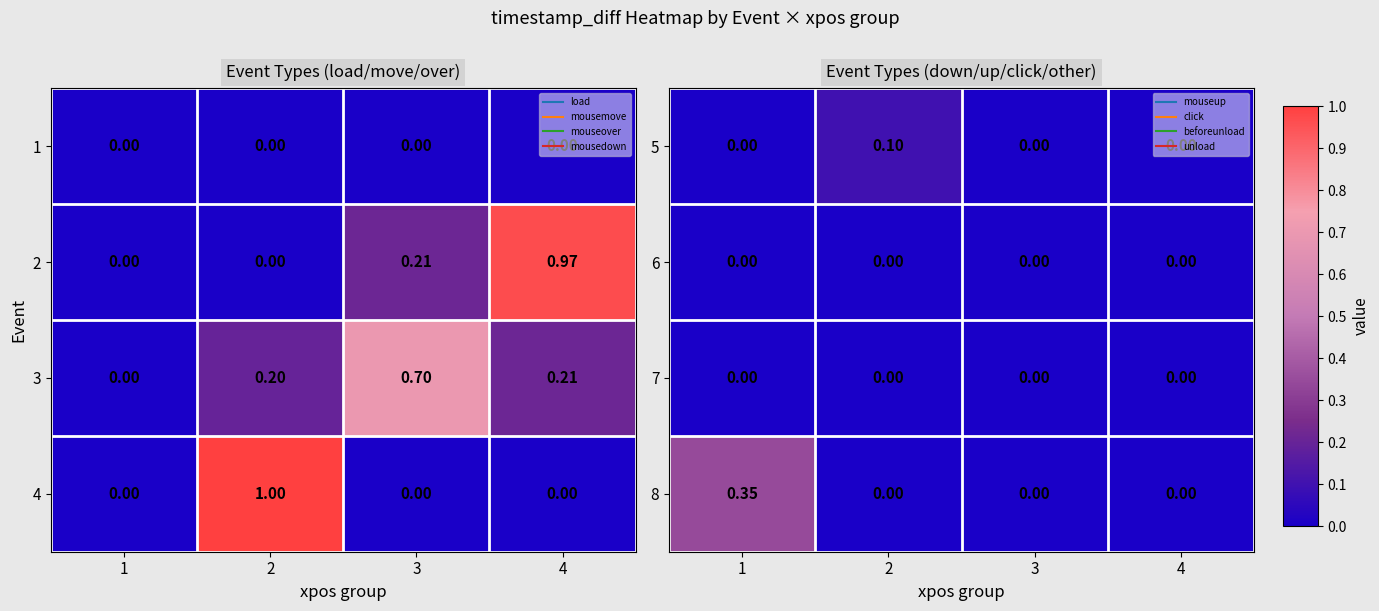

Which category has the lowest value across all series?

1